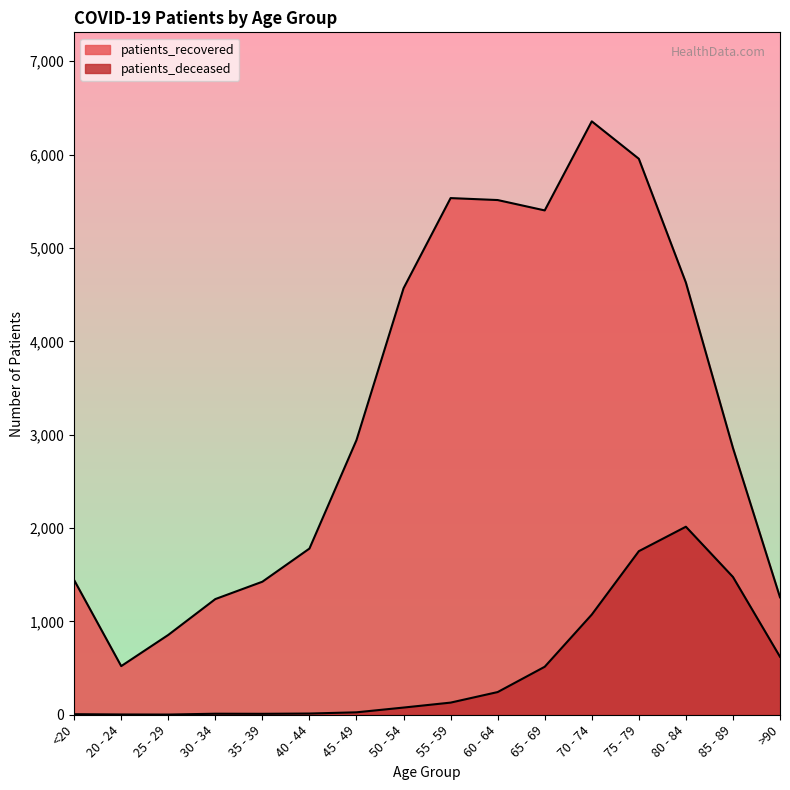

At which category is the sum across all series the highest?

75 - 79